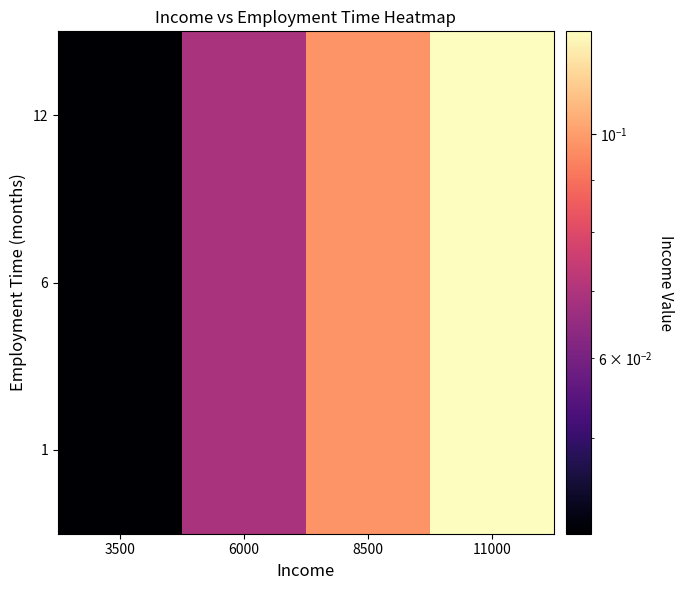

Reading left to right, list all the values displayed in this chart.

1: 3500=0.0	6000=0.1	8500=0.1	11000=0.1
6: 3500=0.0	6000=0.1	8500=0.1	11000=0.1
12: 3500=0.0	6000=0.1	8500=0.1	11000=0.1